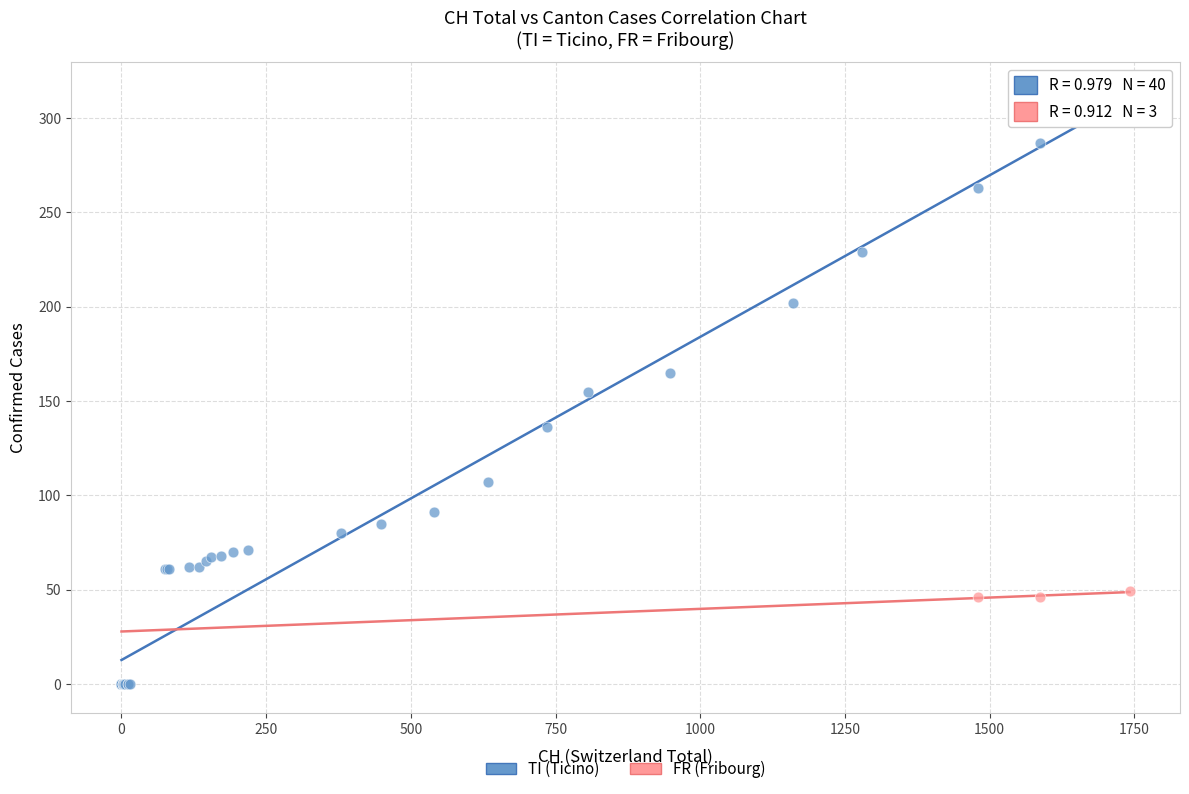

Which series contains the lowest Y value?

TI (Ticino)